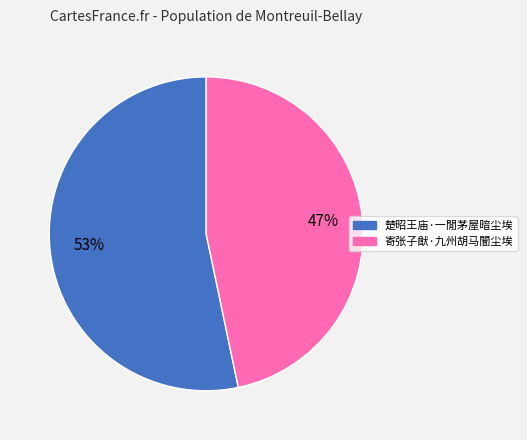

Between 寄张子猷·九州胡马闇尘埃 and 楚昭王庙·一閒茅屋暗尘埃, which is larger?

楚昭王庙·一閒茅屋暗尘埃